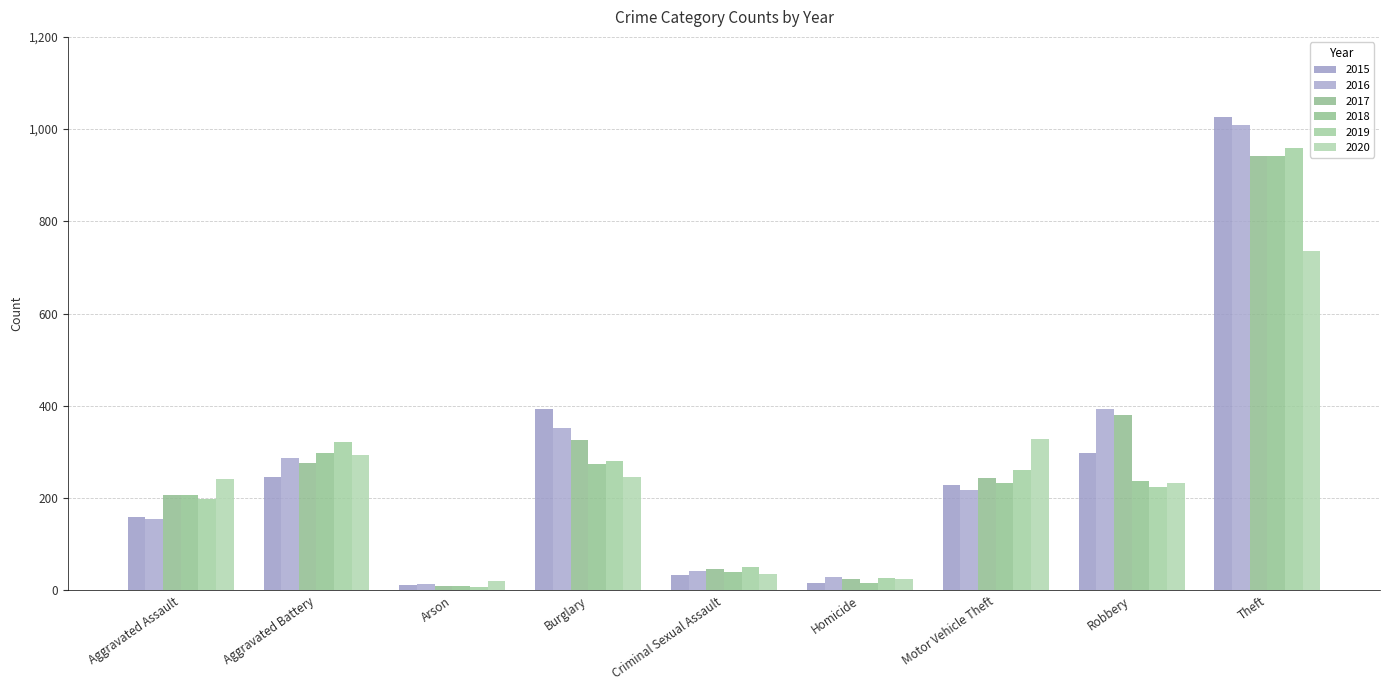

What is the spread (max minus min) of values at Robbery?

170